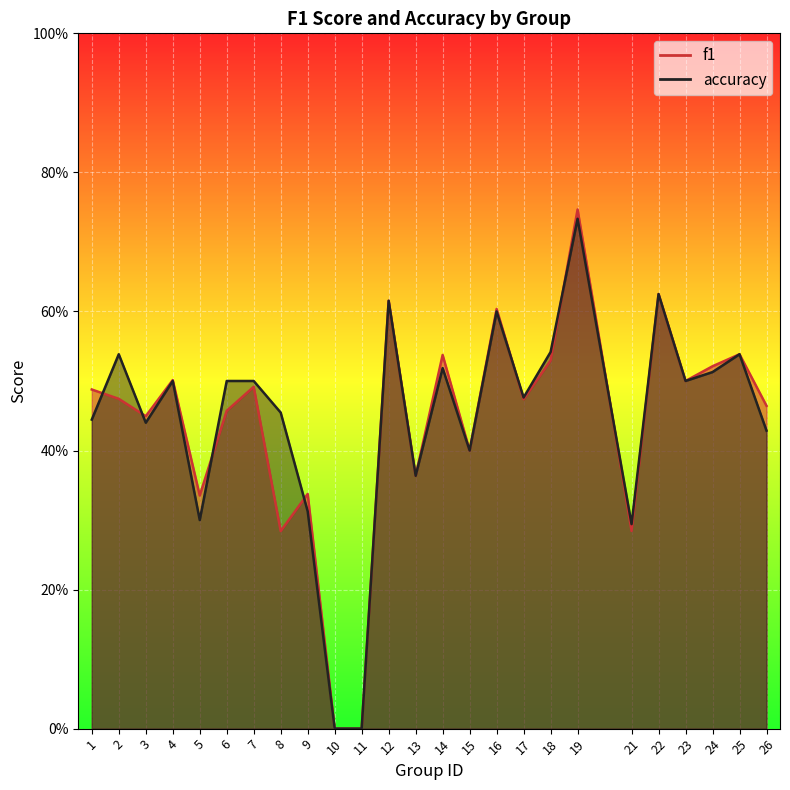

Count the number of categories in the chart.

25